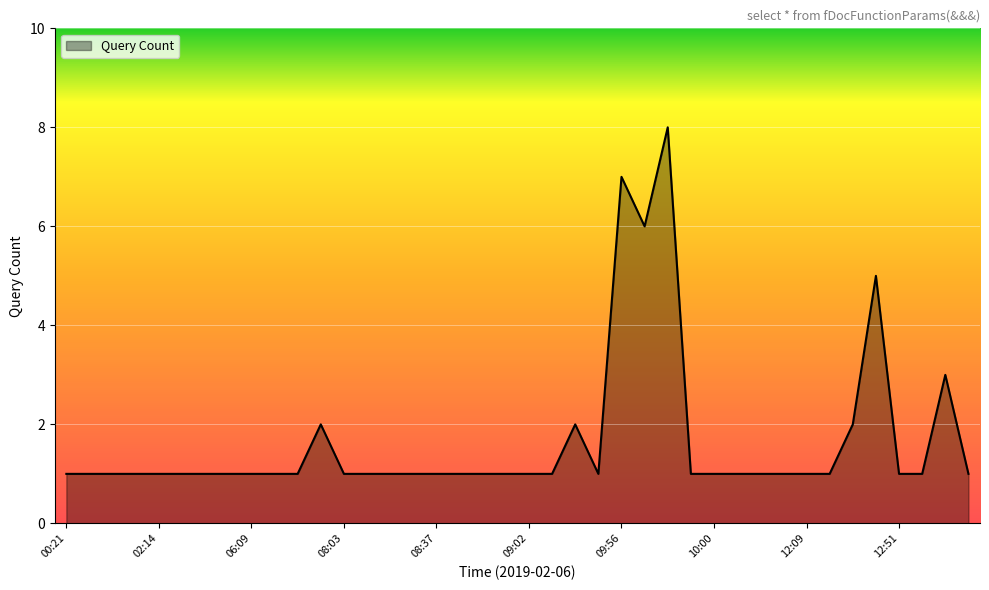

Reading left to right, what are all the values shown in this chart?

1	1	1	1	1	1	1	1	1	1	1	2	1	1	1	1	1	1	1	1	1	1	2	1	7	6	8	1	1	1	1	1	1	1	2	5	1	1	3	1